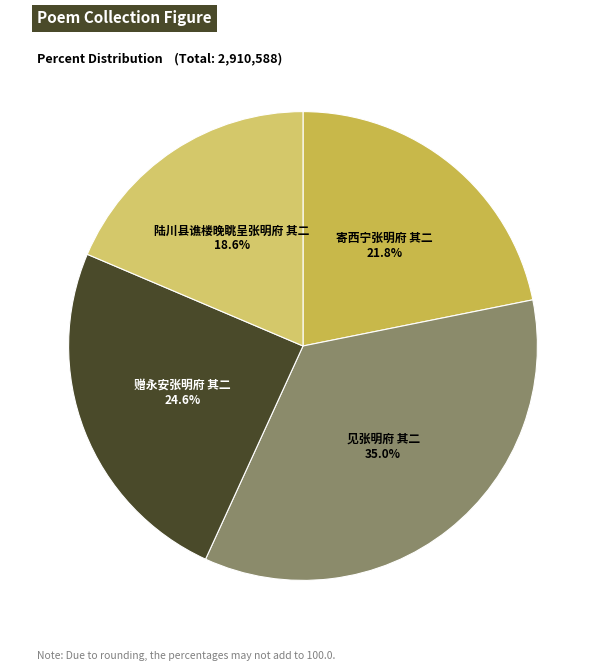

Which category has the biggest portion of the pie?

见张明府 其二